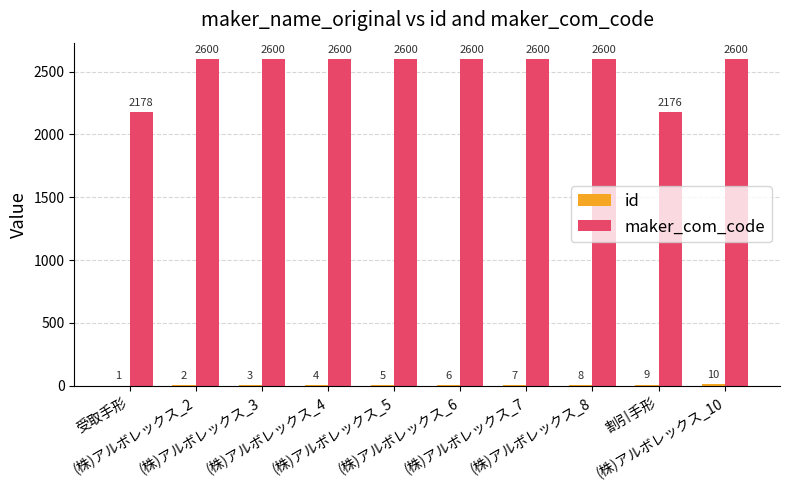

What is the maximum value for maker_com_code?

2600